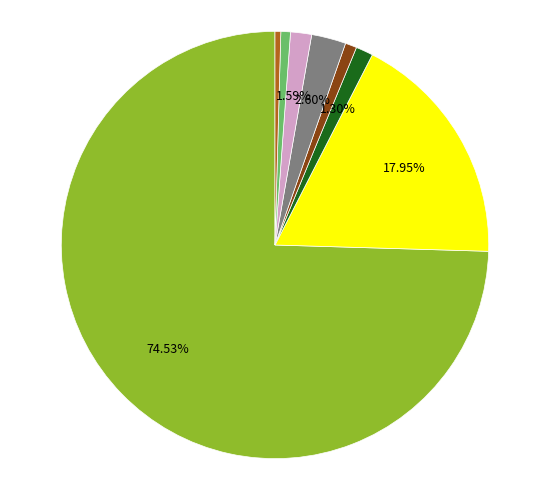

Does any single category account for the majority?

Yes